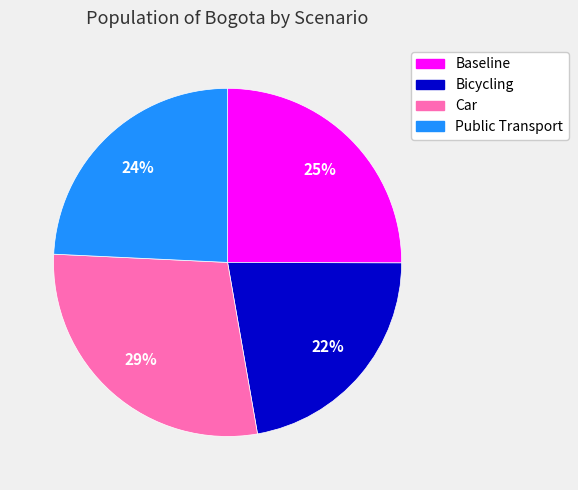

To the nearest percent, what portion does Bicycling represent?

22%